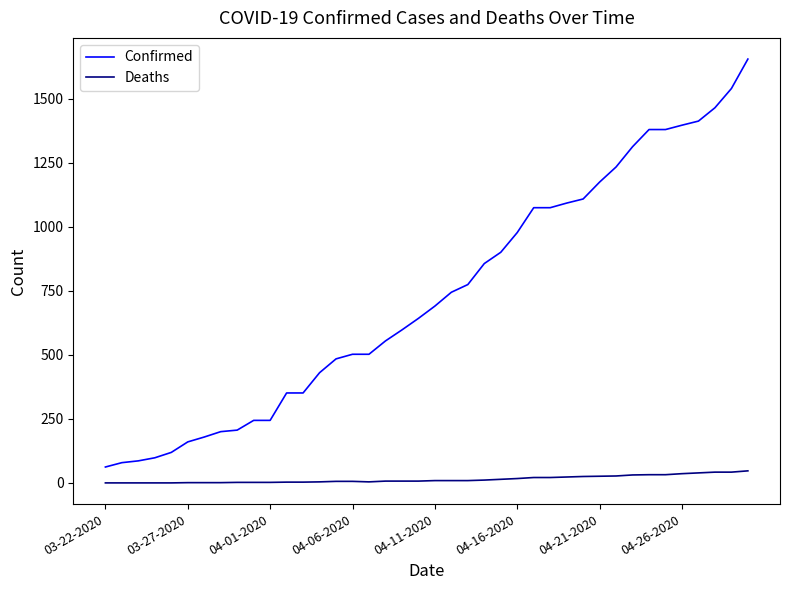

List the series in order of their overall mean, lowest first.

Deaths, Confirmed